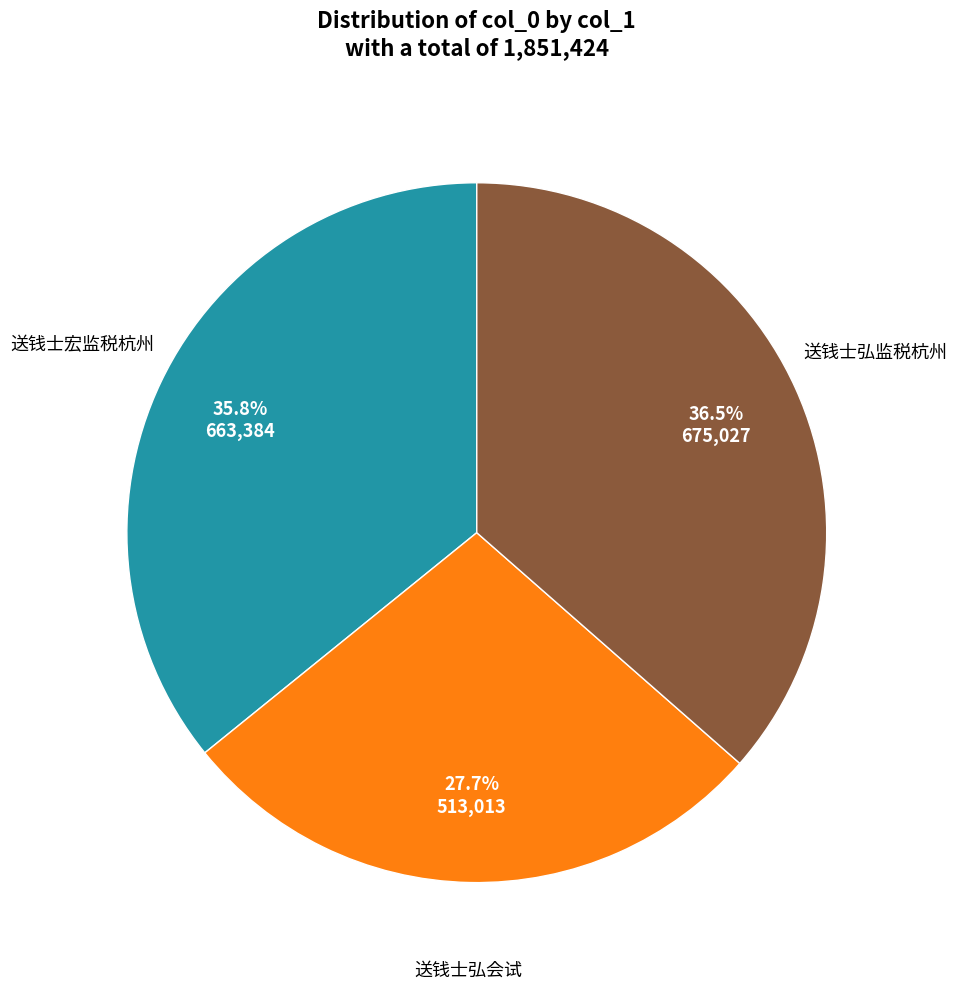

Does any single category account for the majority?

No